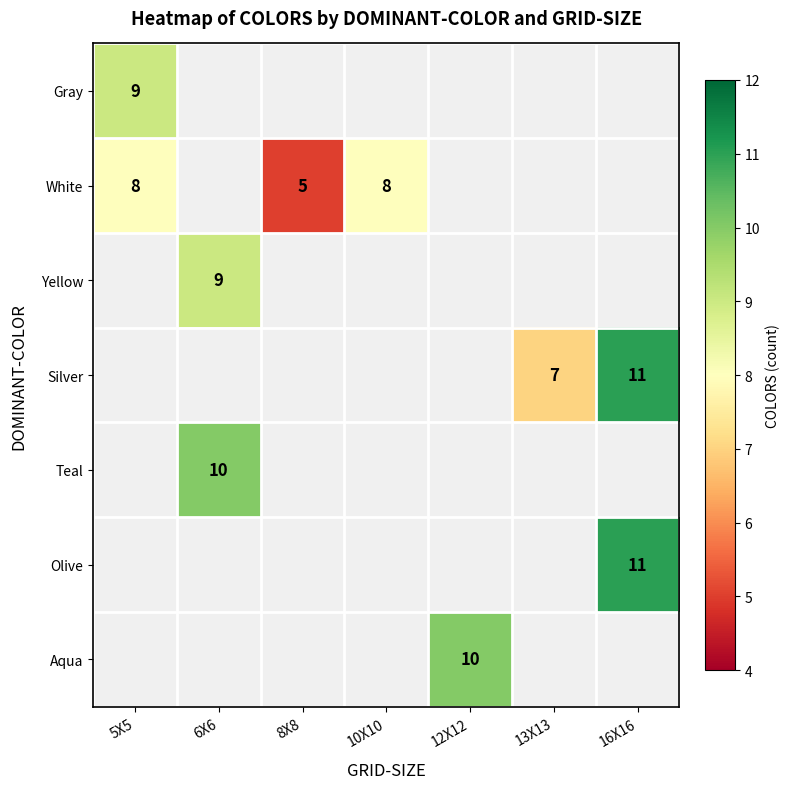

The Aqua series shows 10 at 12X12. True or false?

True